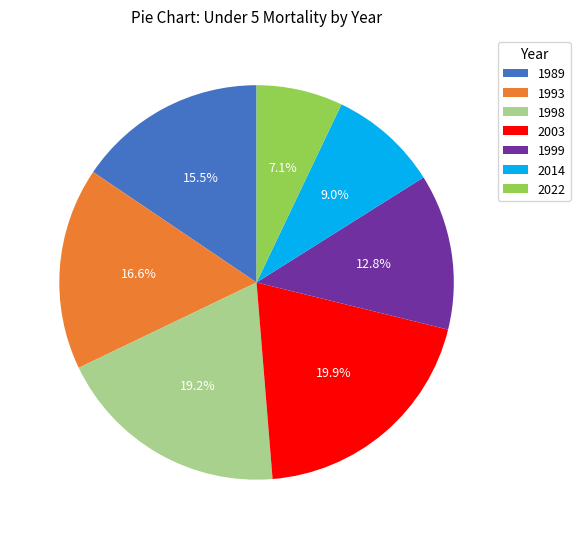

Between 2022 and 1999, which is larger?

1999